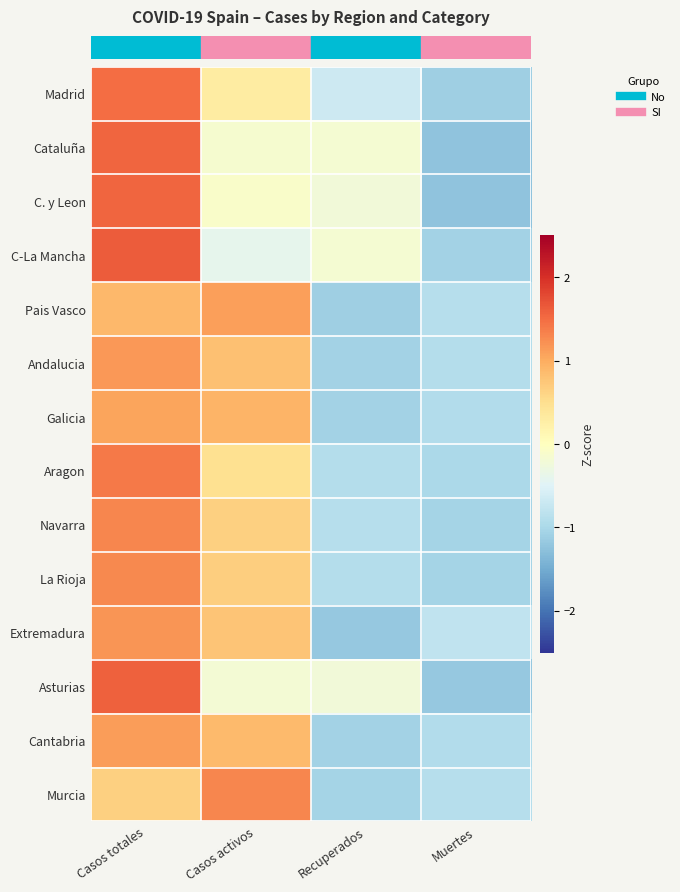

Reading left to right, extract all data points from this chart.

row_0: Casos totales=1.5	Casos activos=0.3	Recuperados=-0.7	Muertes=-1.1
row_1: Casos totales=1.5	Casos activos=-0.1	Recuperados=-0.2	Muertes=-1.2
row_2: Casos totales=1.6	Casos activos=-0.1	Recuperados=-0.2	Muertes=-1.2
row_3: Casos totales=1.6	Casos activos=-0.4	Recuperados=-0.2	Muertes=-1.1
row_4: Casos totales=0.9	Casos activos=1.1	Recuperados=-1.1	Muertes=-0.9
row_5: Casos totales=1.2	Casos activos=0.8	Recuperados=-1.1	Muertes=-0.9
row_6: Casos totales=1.1	Casos activos=0.9	Recuperados=-1.1	Muertes=-0.9
row_7: Casos totales=1.4	Casos activos=0.5	Recuperados=-0.9	Muertes=-1.0
row_8: Casos totales=1.3	Casos activos=0.7	Recuperados=-0.9	Muertes=-1.1
row_9: Casos totales=1.3	Casos activos=0.7	Recuperados=-0.9	Muertes=-1.0
row_10: Casos totales=1.2	Casos activos=0.8	Recuperados=-1.2	Muertes=-0.8
row_11: Casos totales=1.6	Casos activos=-0.2	Recuperados=-0.2	Muertes=-1.2
row_12: Casos totales=1.1	Casos activos=0.9	Recuperados=-1.1	Muertes=-0.9
row_13: Casos totales=0.7	Casos activos=1.3	Recuperados=-1.1	Muertes=-0.9